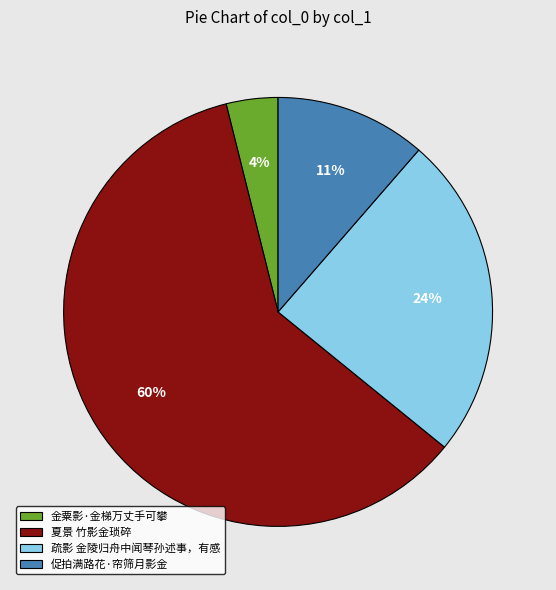

True or false: 疏影 金陵归舟中闻琴孙述事，有感 accounts for 35% of the total.

False